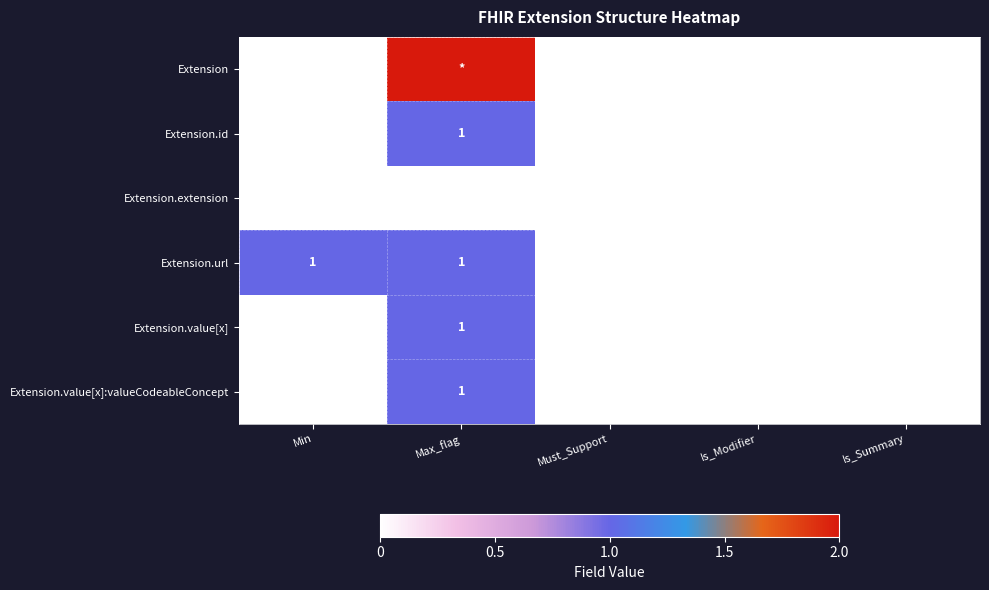

Count the number of data series in this chart.

6